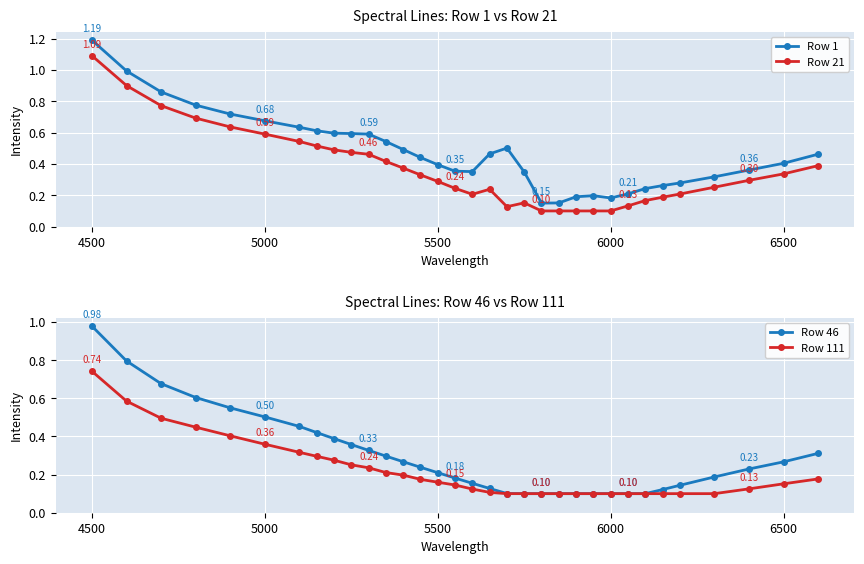

At how many categories does at least one series exceed 0?

33